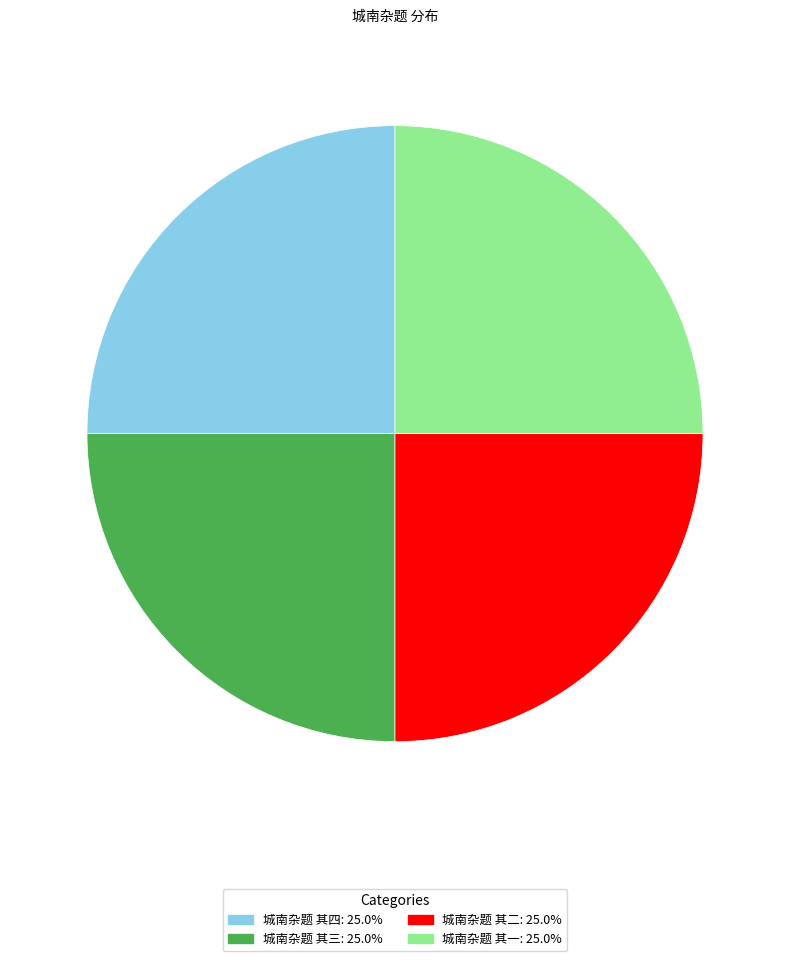

Does 城南杂题 其三 represent more than half of the total?

No